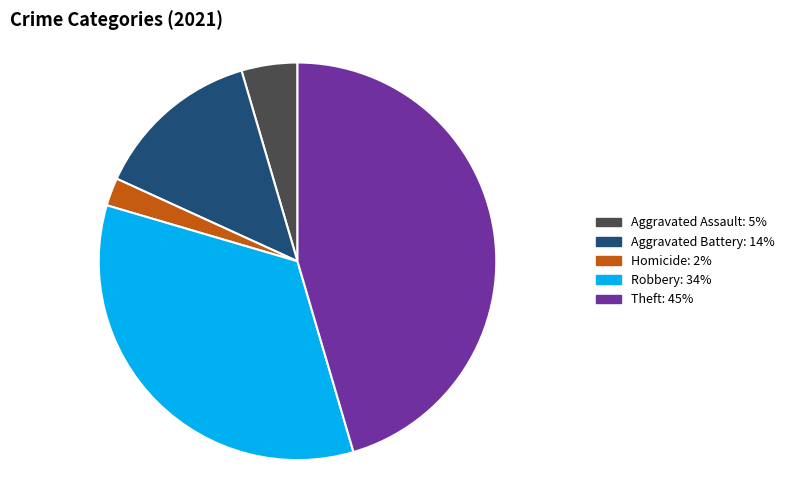

Is there a majority slice in this chart?

No